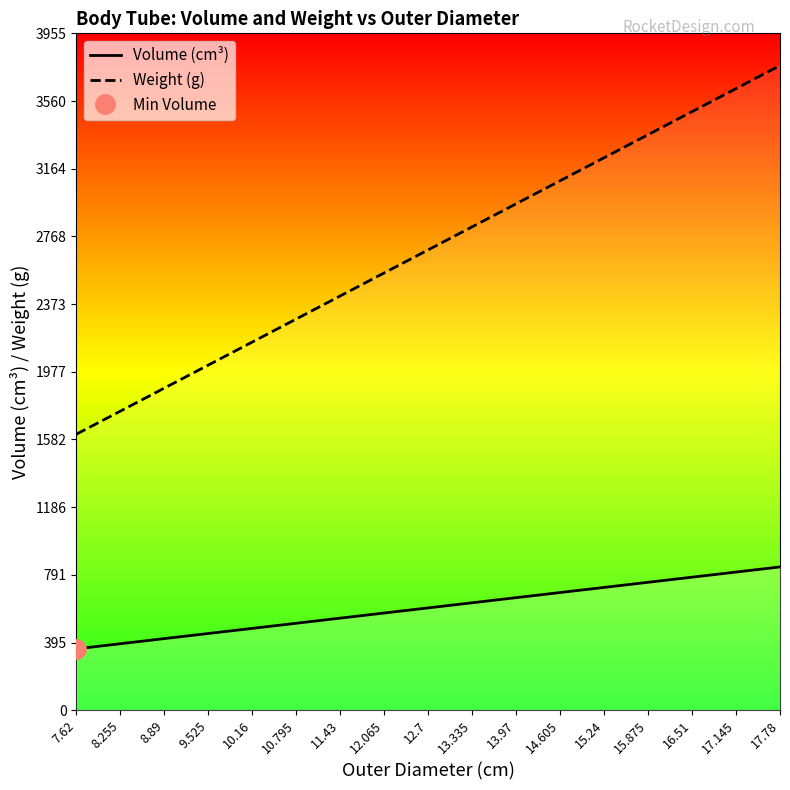

True or false: Weight (g) has a value of 1439.6 at 15.24.

False